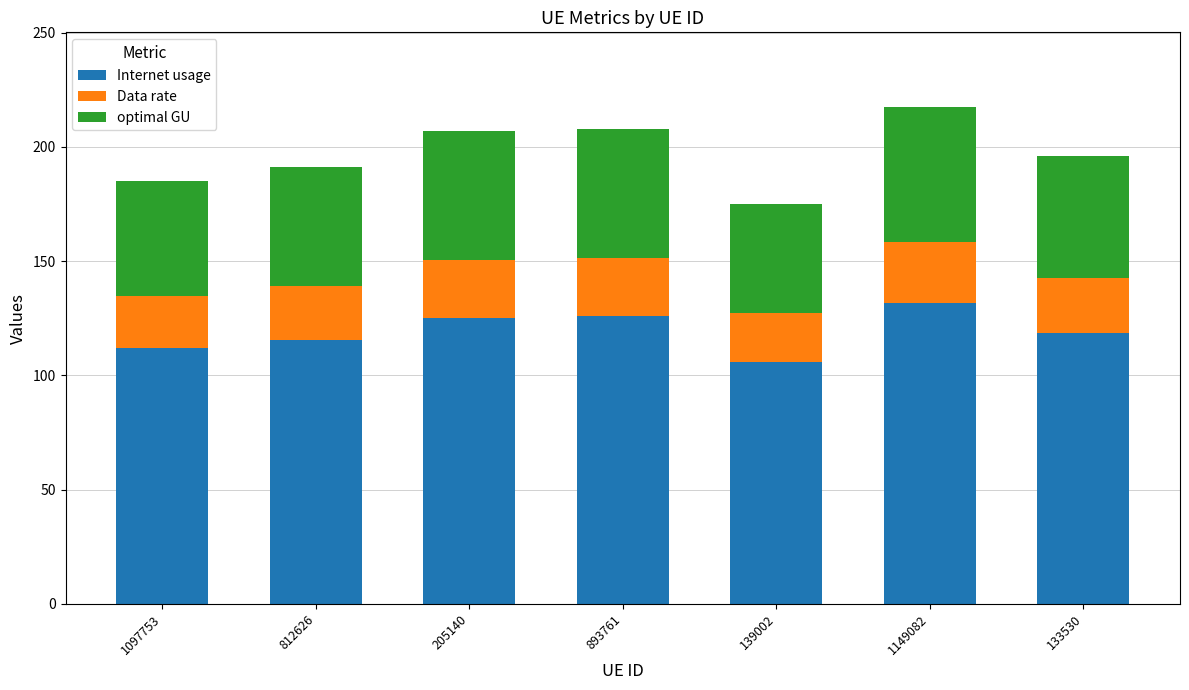

What is the difference between the maximum and minimum values in the Internet usage series?

25.6